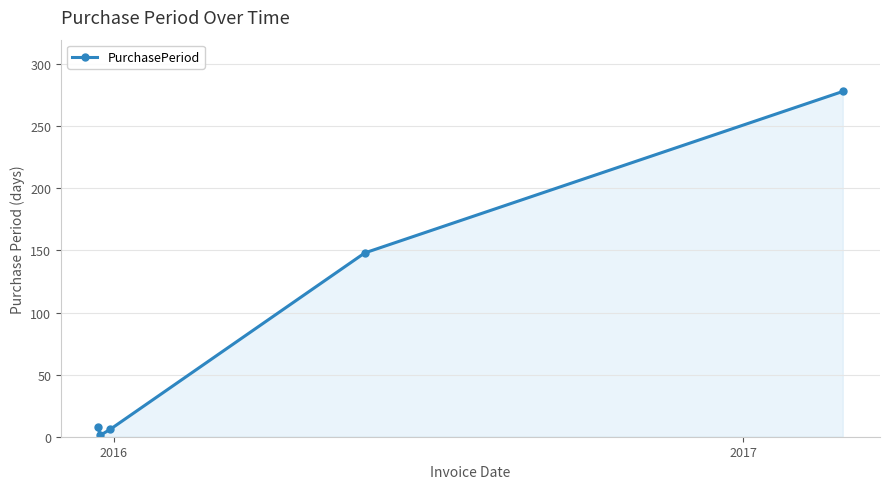

True or false: there are more than 2 points higher than both neighbors.

False